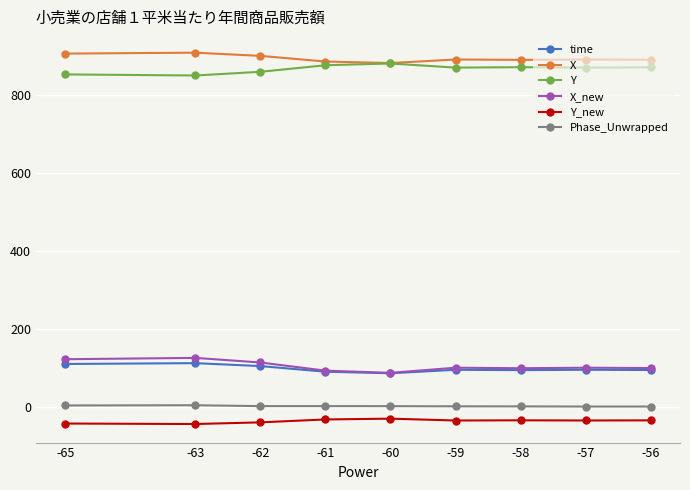

What is the highest value of the X_new series?

125.4